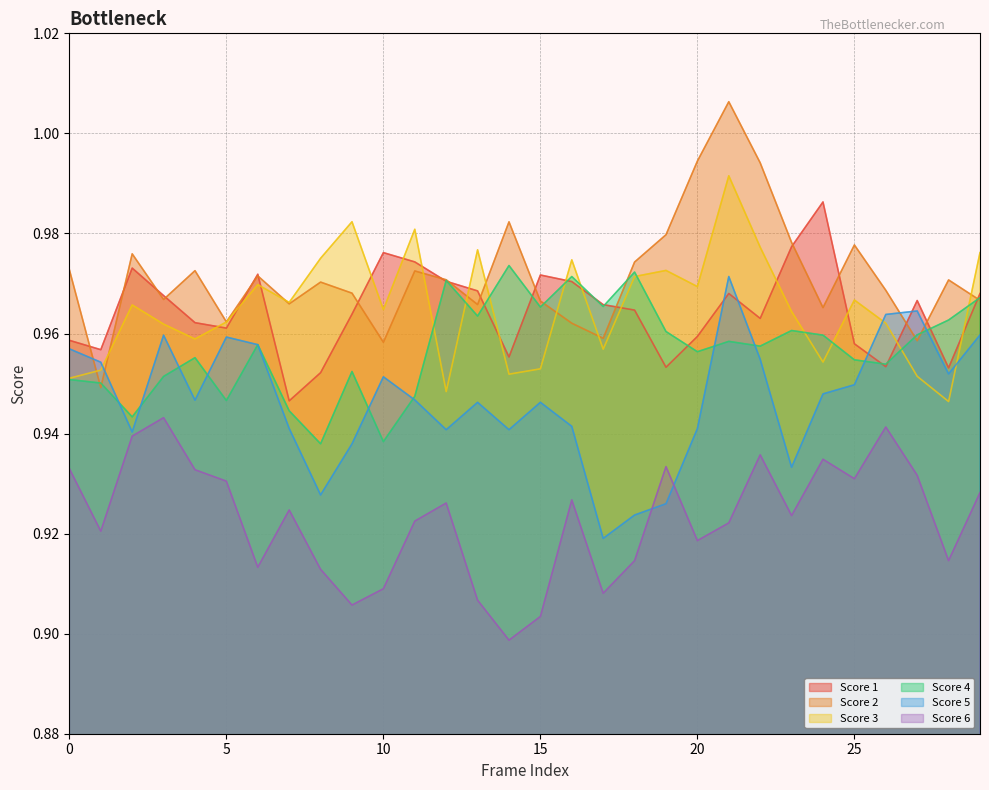

What is the value of the Score 3 point at the 1st from the left?

1.0